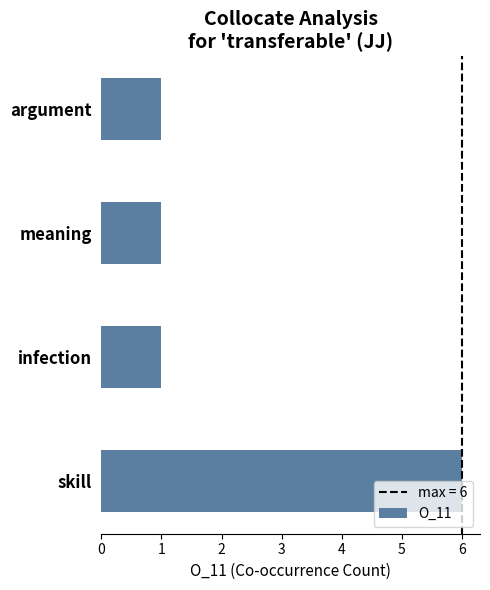

How many values are between 1 and 6?

4